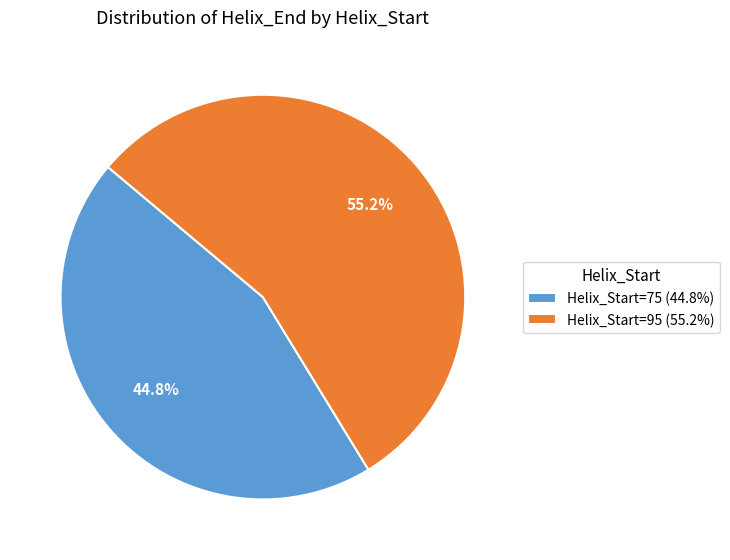

Which category has the biggest portion of the pie?

Helix_Start=95 (55.2%)